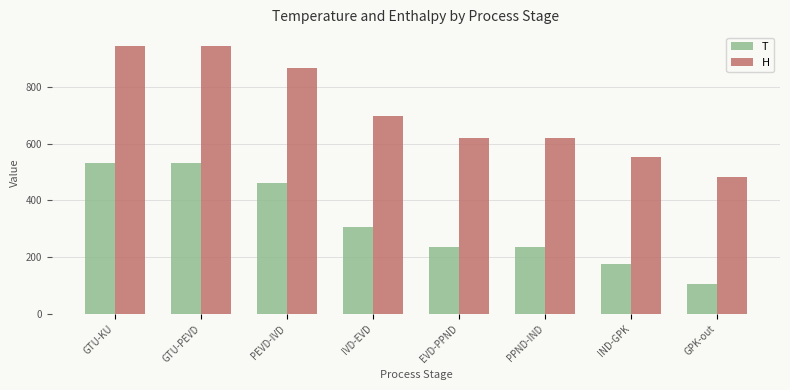

True or false: T has a value of 322.2 at EVD-PPND.

False